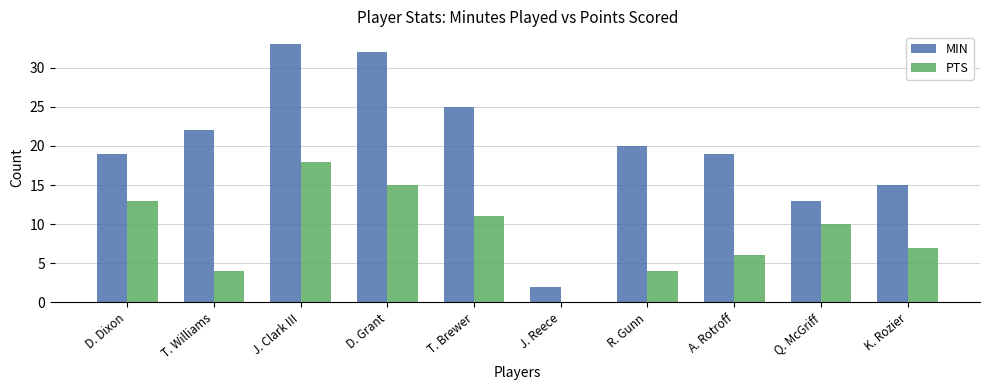

At which label does PTS first exceed 10?

D. Dixon